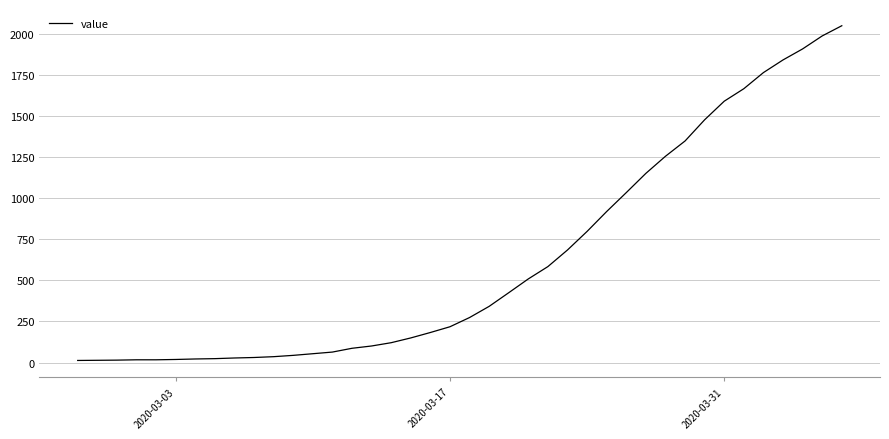

What is the difference between the maximum and minimum values?

2036